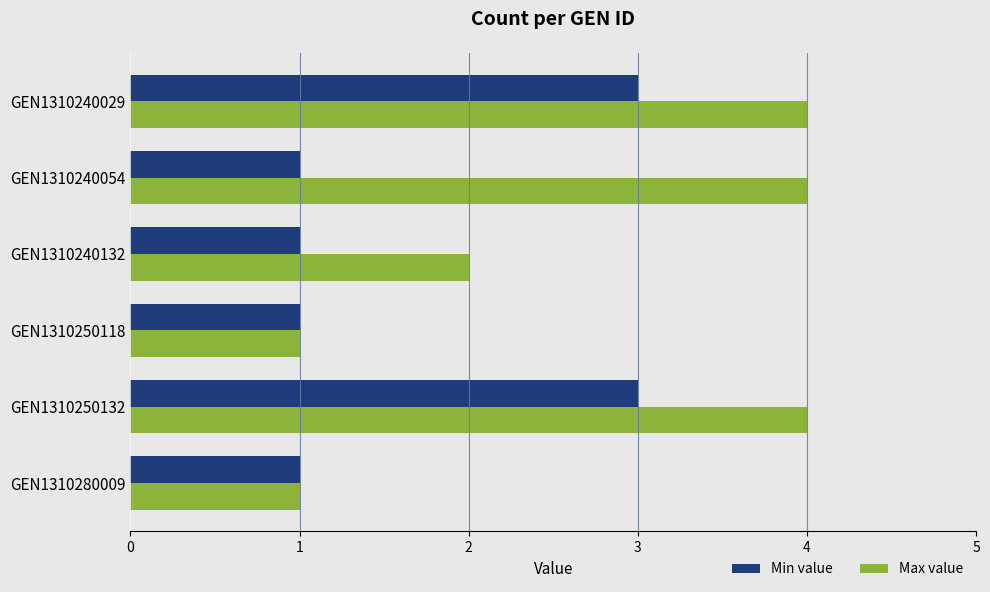

What is the difference between the maximum and minimum values in the Min value series?

2